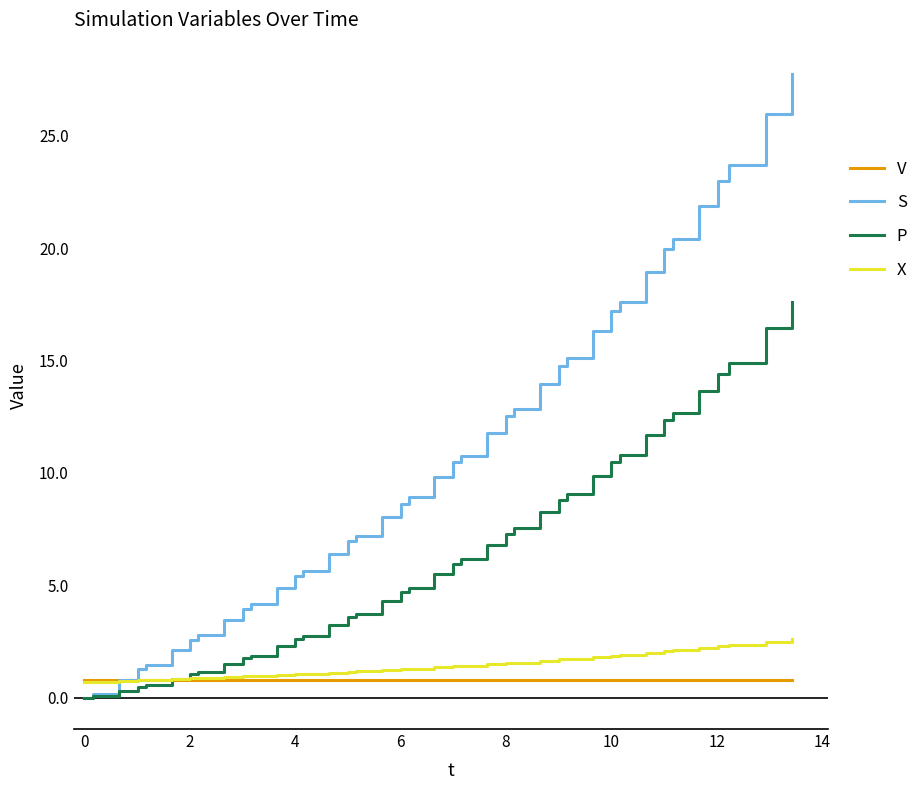

What is the highest value of the P series?

17.6